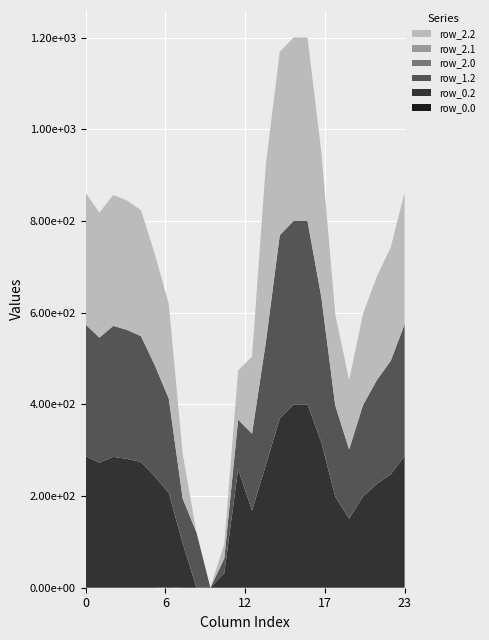

Reading left to right, transcribe all the data shown in this chart.

row_0.0: 0=0.0	1=0.0	2=0.0	3=0.0	4=0.0	5=0.0	6=1.4	7=0.0	8=0.0	9=0.0	10=0.0	11=0.0	12=0.0	13=0.0	14=0.0	15=0.0	16=0.0	17=0.0	18=0.0	19=0.0	20=0.0	21=0.0	22=0.0	23=0.0
row_0.2: 0=287.1	1=272.7	2=285.5	3=281.0	4=274.4	5=242.4	6=205.3	7=97.4	8=0.0	9=0.0	10=31.9	11=258.8	12=168.0	13=268.1	14=368.8	15=400.0	16=400.0	17=316.5	18=198.8	19=150.8	20=199.2	21=226.4	22=247.4	23=287.5
row_1.2: 0=287.1	1=272.7	2=285.5	3=281.0	4=274.4	5=242.4	6=205.3	7=97.4	8=120.0	9=0.0	10=31.9	11=107.6	12=168.0	13=268.1	14=400.0	15=400.0	16=400.0	17=316.5	18=198.8	19=150.8	20=199.2	21=226.4	22=247.4	23=287.5
row_2.0: 0=0.0	1=0.0	2=0.0	3=0.0	4=0.0	5=0.0	6=1.4	7=0.0	8=0.0	9=0.0	10=0.0	11=0.0	12=0.0	13=0.0	14=0.0	15=0.0	16=0.0	17=0.0	18=0.0	19=0.0	20=0.0	21=0.0	22=0.0	23=0.0
row_2.1: 0=0.0	1=0.0	2=0.0	3=1.5	4=0.0	5=0.0	6=0.0	7=0.0	8=0.0	9=0.0	10=0.0	11=0.0	12=0.0	13=0.0	14=0.0	15=0.0	16=0.0	17=0.0	18=0.0	19=0.0	20=0.0	21=0.0	22=0.0	23=0.0
row_2.2: 0=287.1	1=272.7	2=285.5	3=281.0	4=274.4	5=242.4	6=205.3	7=97.4	8=0.0	9=0.0	10=31.9	11=107.6	12=168.0	13=388.0	14=400.0	15=400.0	16=400.0	17=316.5	18=198.8	19=150.8	20=199.2	21=226.4	22=247.4	23=287.5